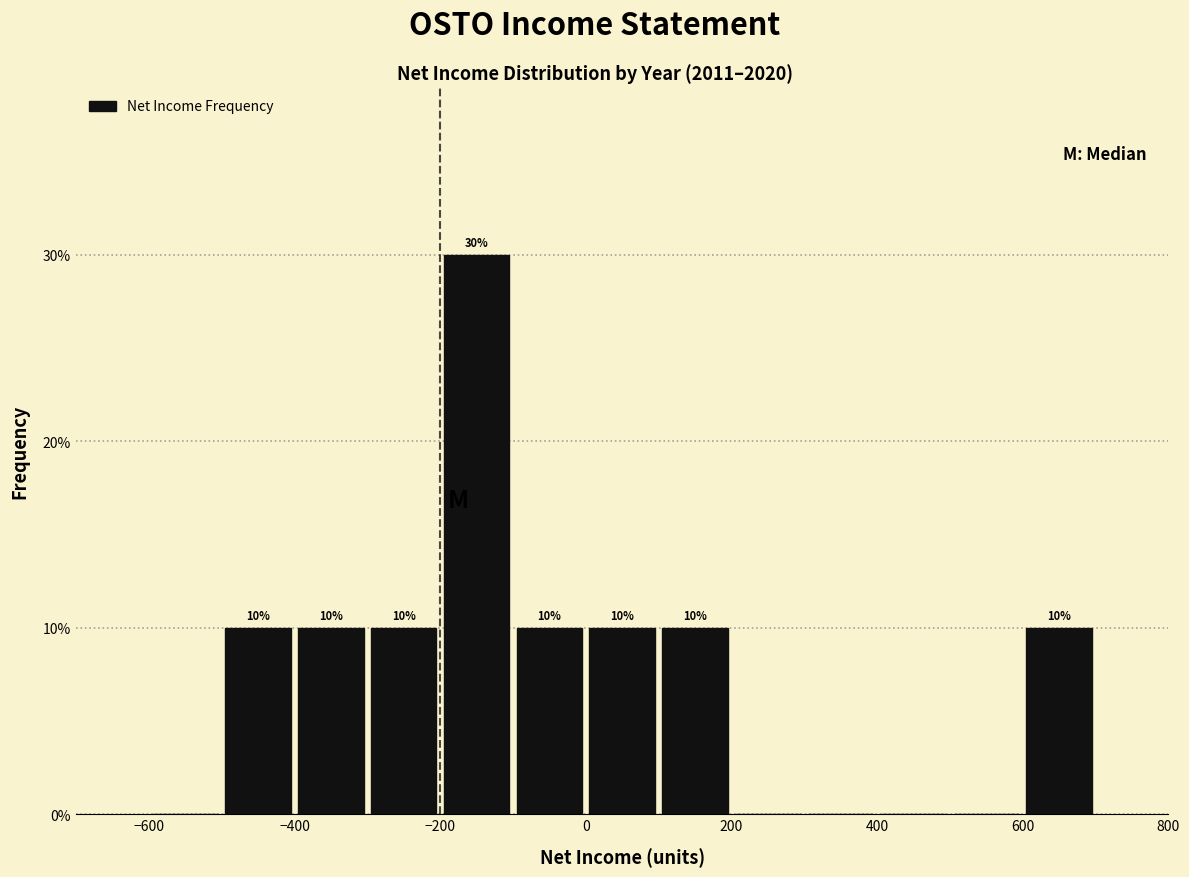

Which range on the x-axis has the tallest bar?

-200 to -100